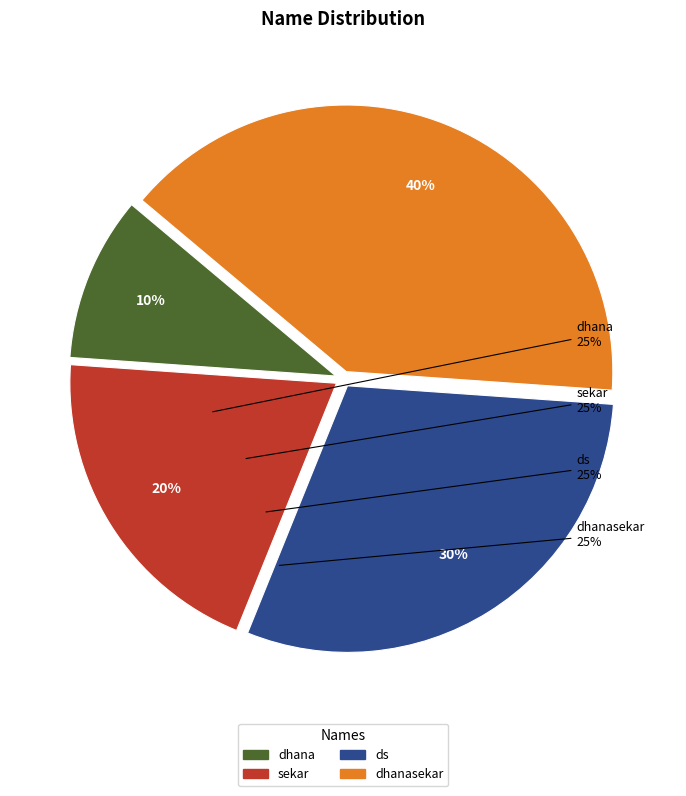

To the nearest percent, what is the combined percentage of sekar and dhanasekar?

60%